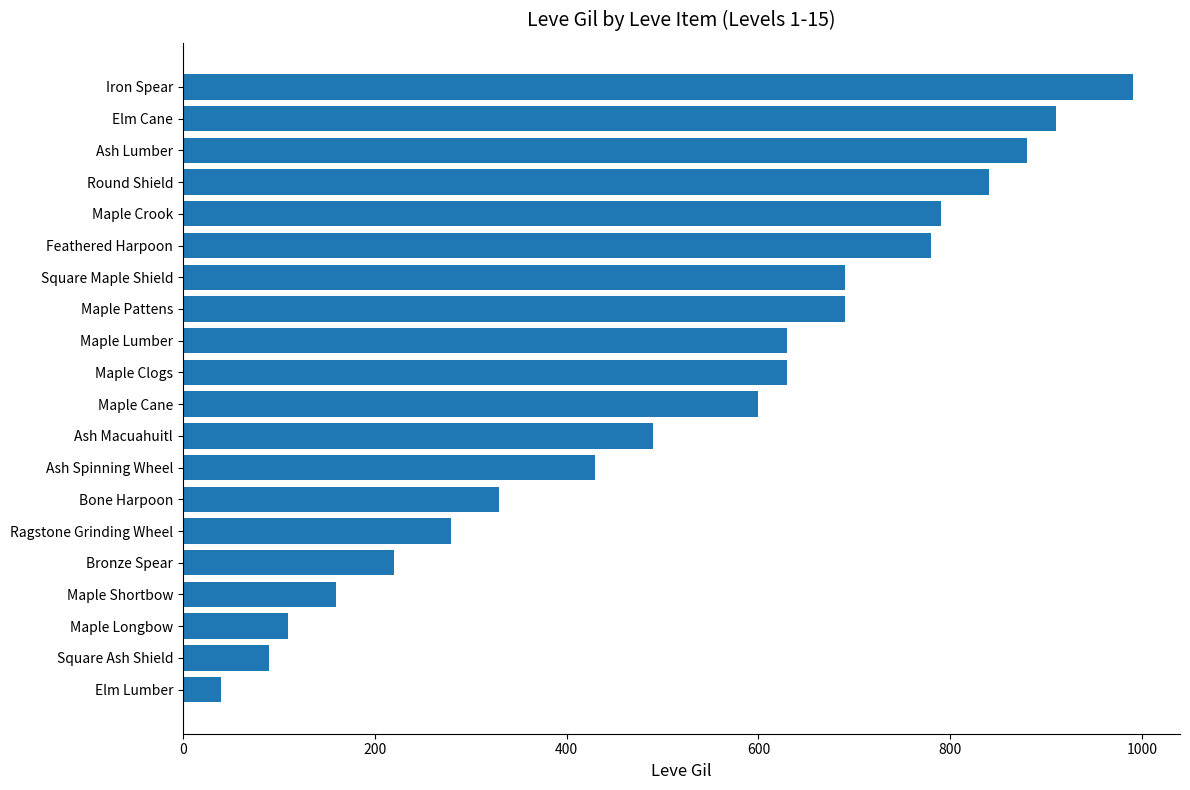

Where is the data nearest to the value 515?

Ash Macuahuitl